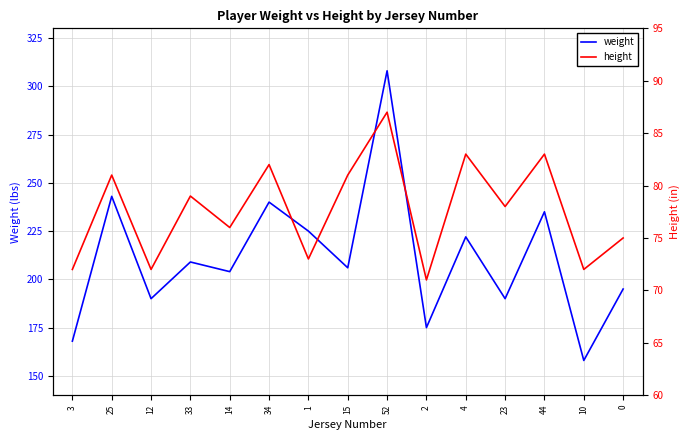

True or false: weight has a value of 144 at 52.

False